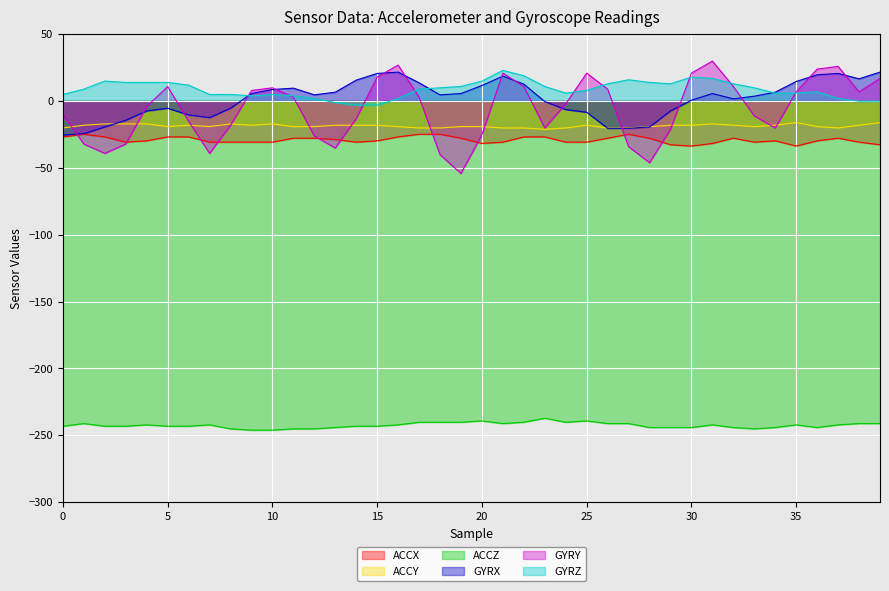

True or false: ACCZ and GYRZ intersect in this chart.

False